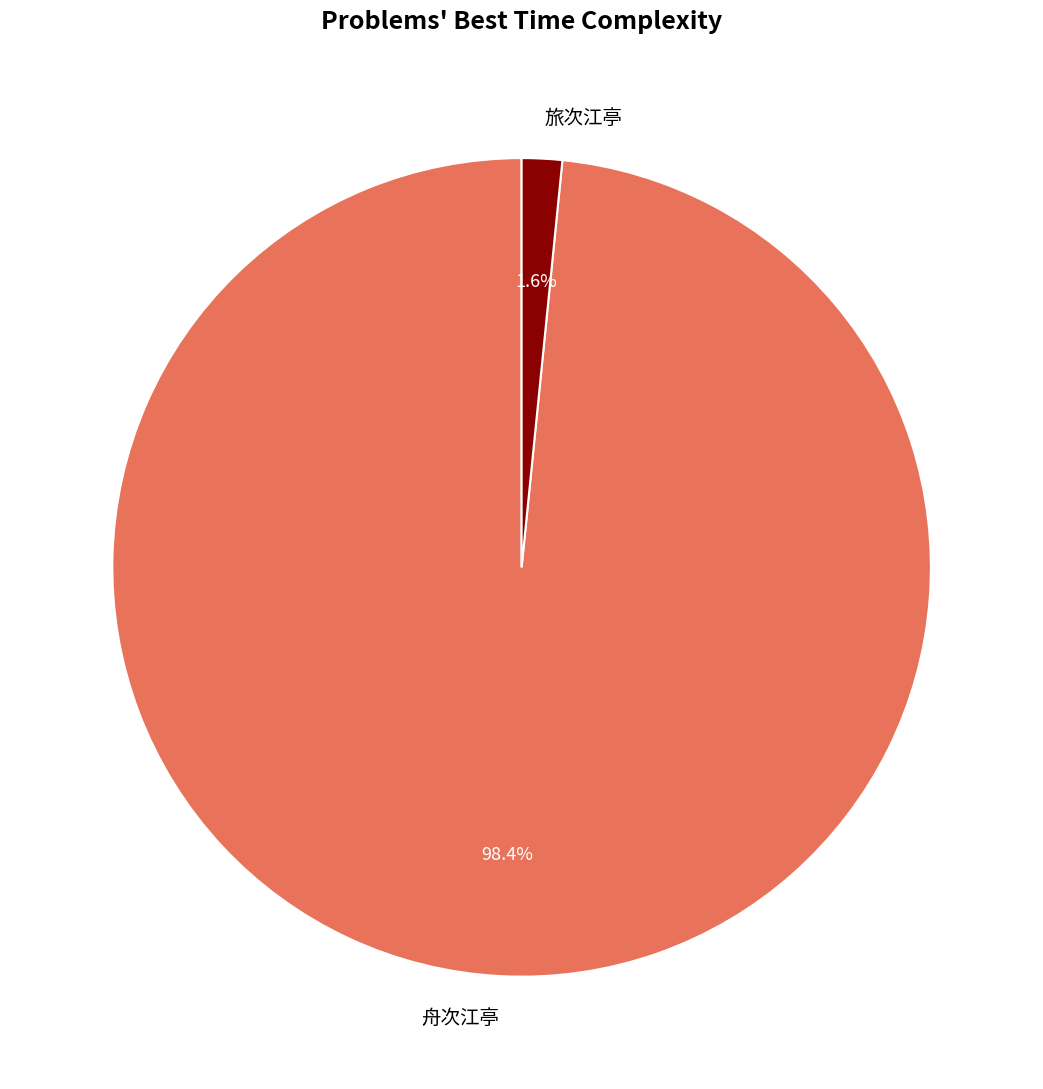

What percentage do 舟次江亭 and 旅次江亭 together represent?

100.0%